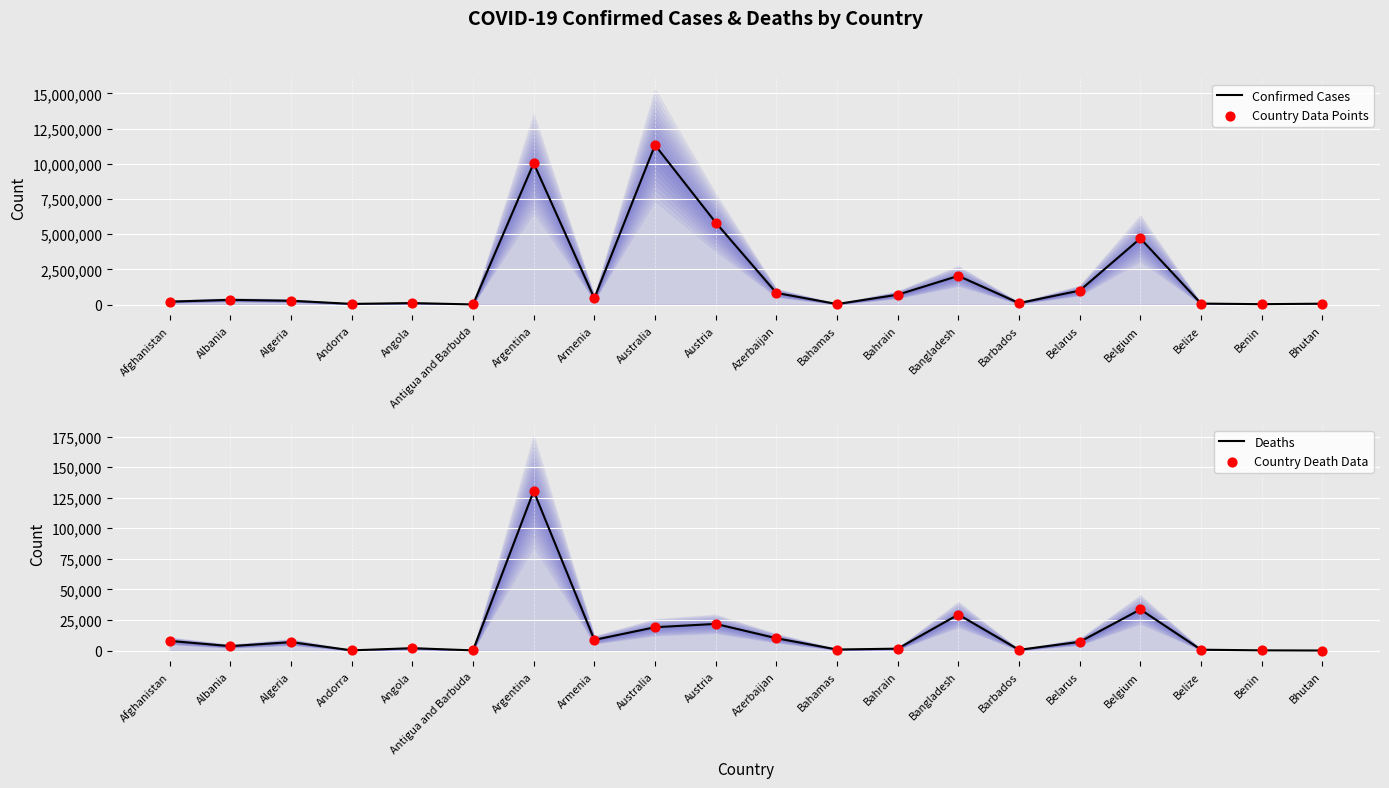

Which series reaches the maximum Y coordinate?

Confirmed Cases